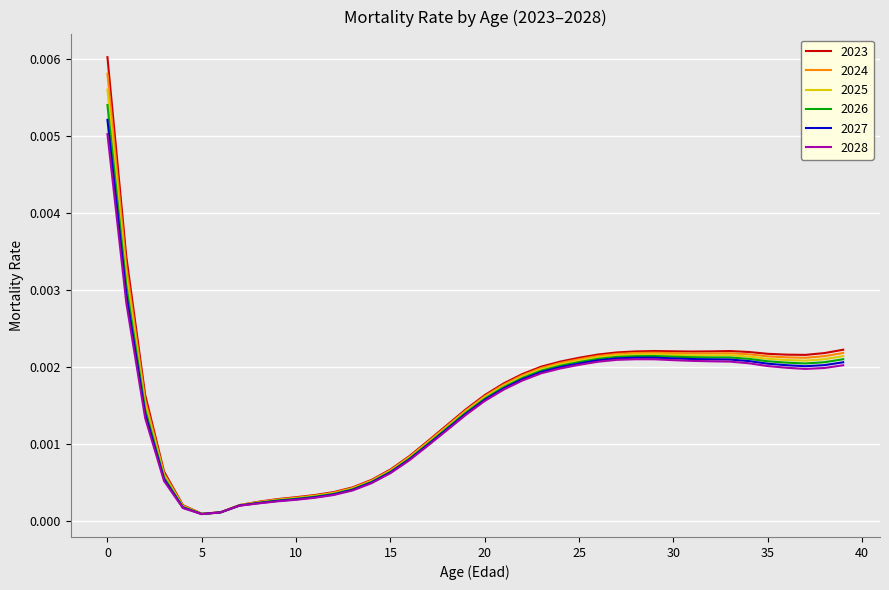

At how many categories does at least one series exceed 0?

40